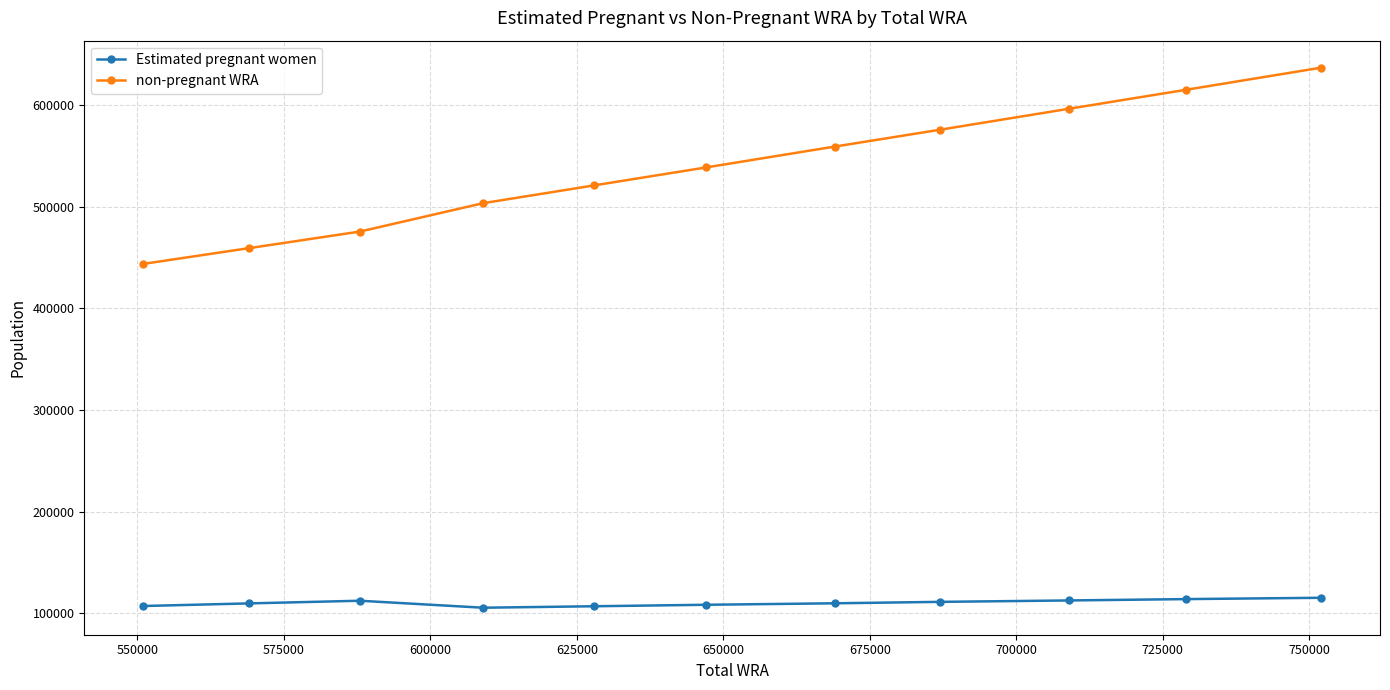

What is the average value of the non-pregnant WRA series?

538449.2